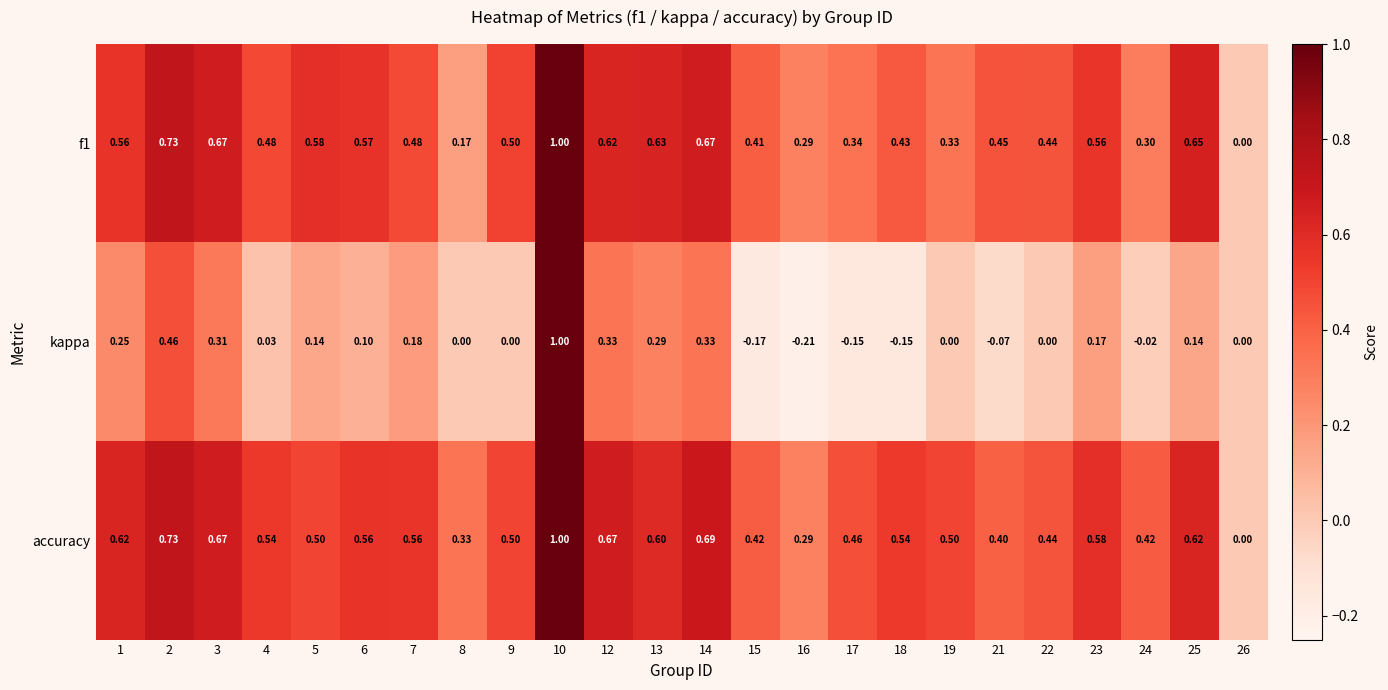

Between 10 and 23, which series saw the biggest shift?

kappa